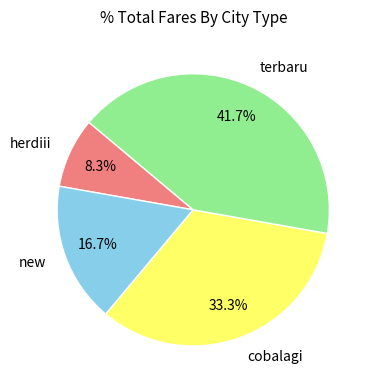

To the nearest percent, what is the difference between the cobalagi and herdiii slice percentages?

25%